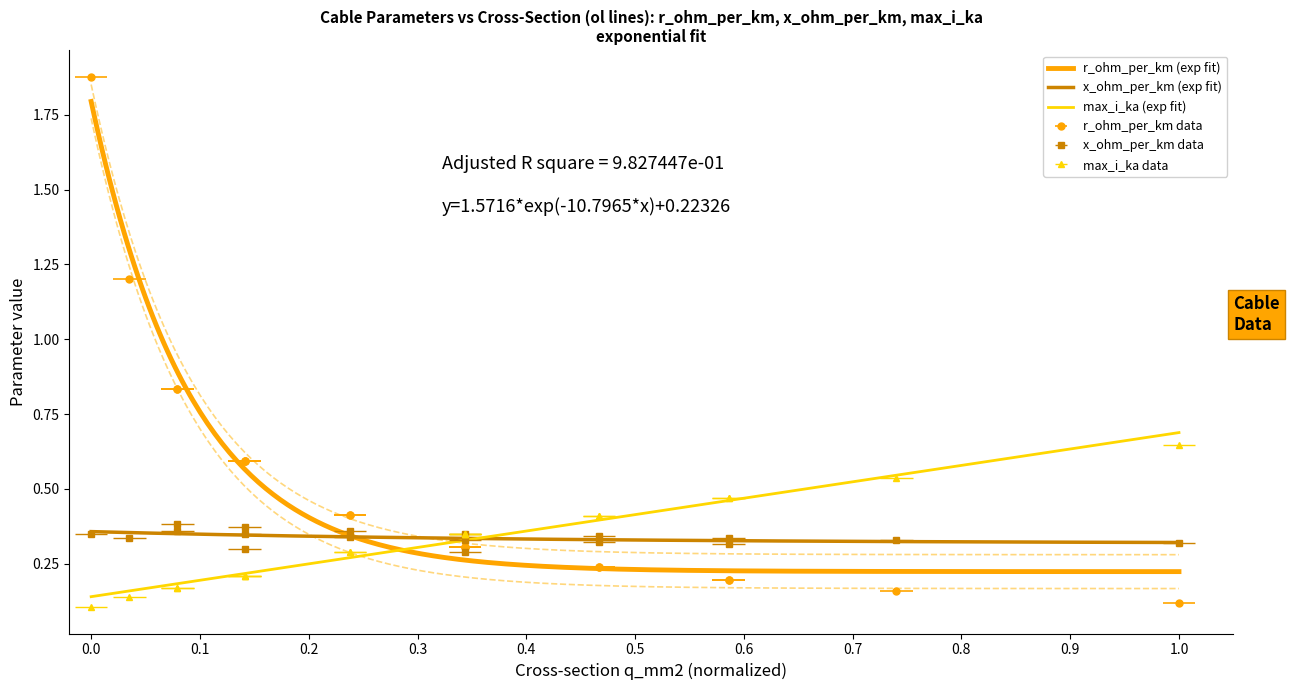

What is the total value across all series at 48?

1.1